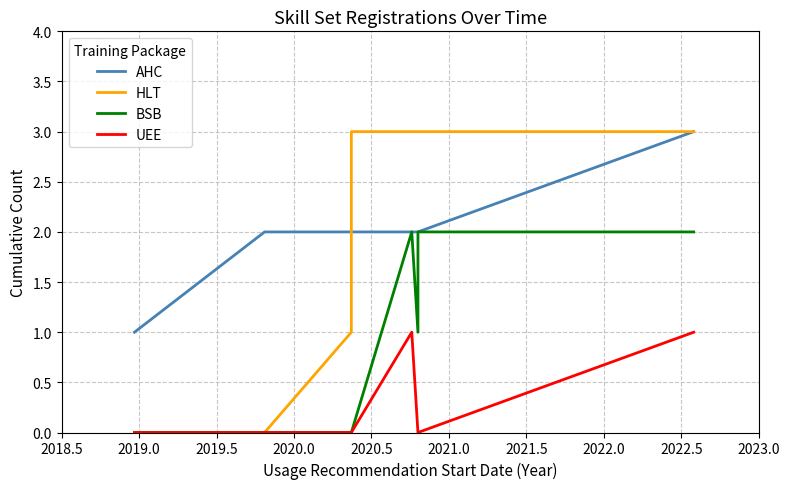

Rank the series by their maximum value, from lowest to highest.

UEE, BSB, AHC, HLT